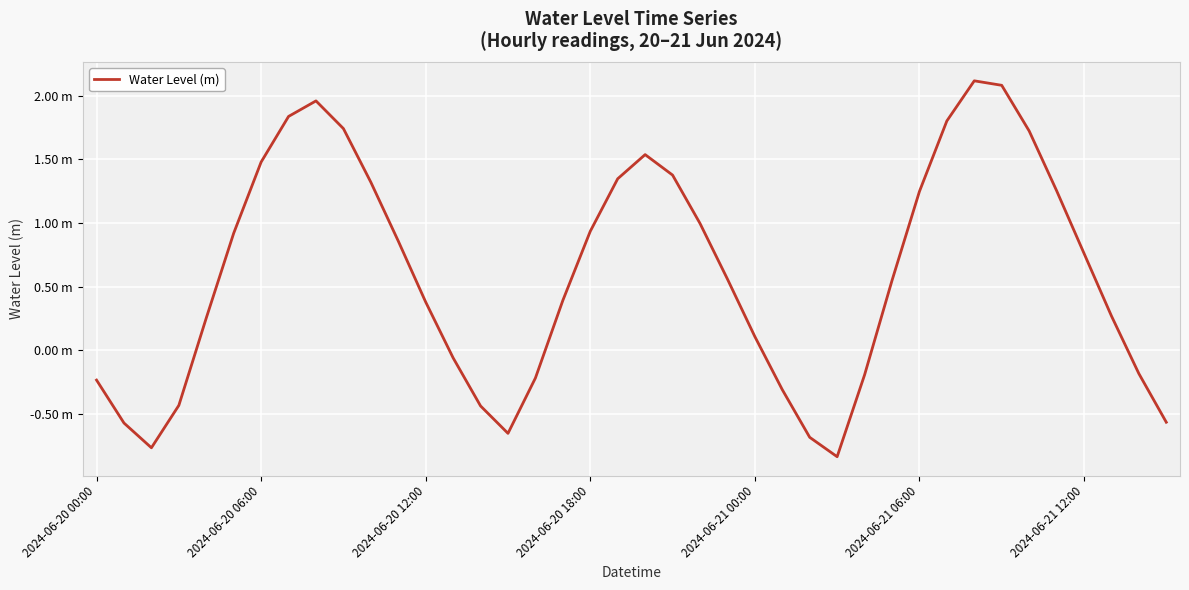

Is this an area chart (filled region under the line)?

No